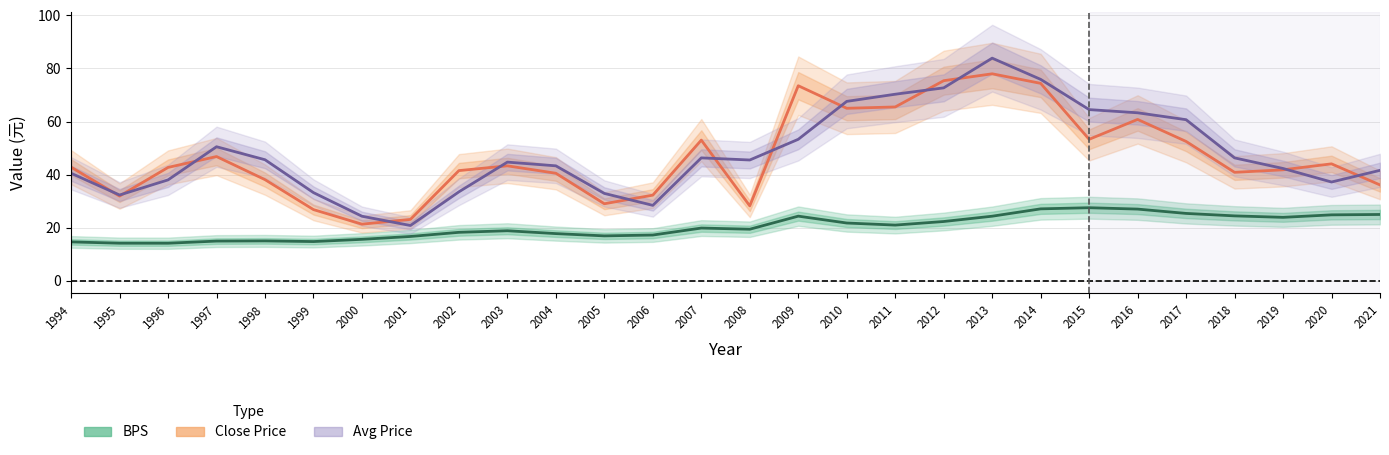

True or false: BPS and Close Price intersect in this chart.

False